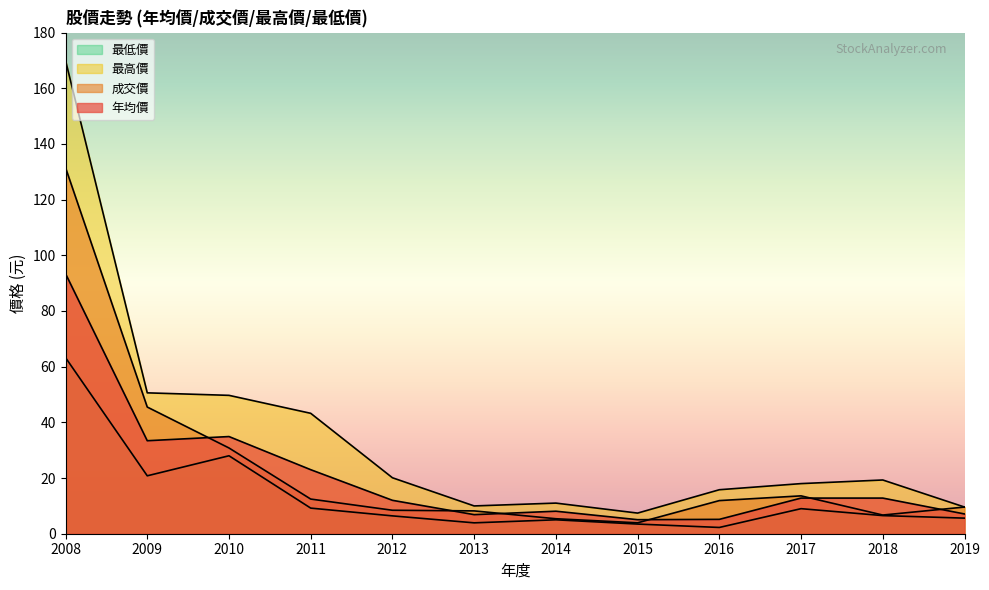

What is the lowest value of the 年均價 series?

5.0